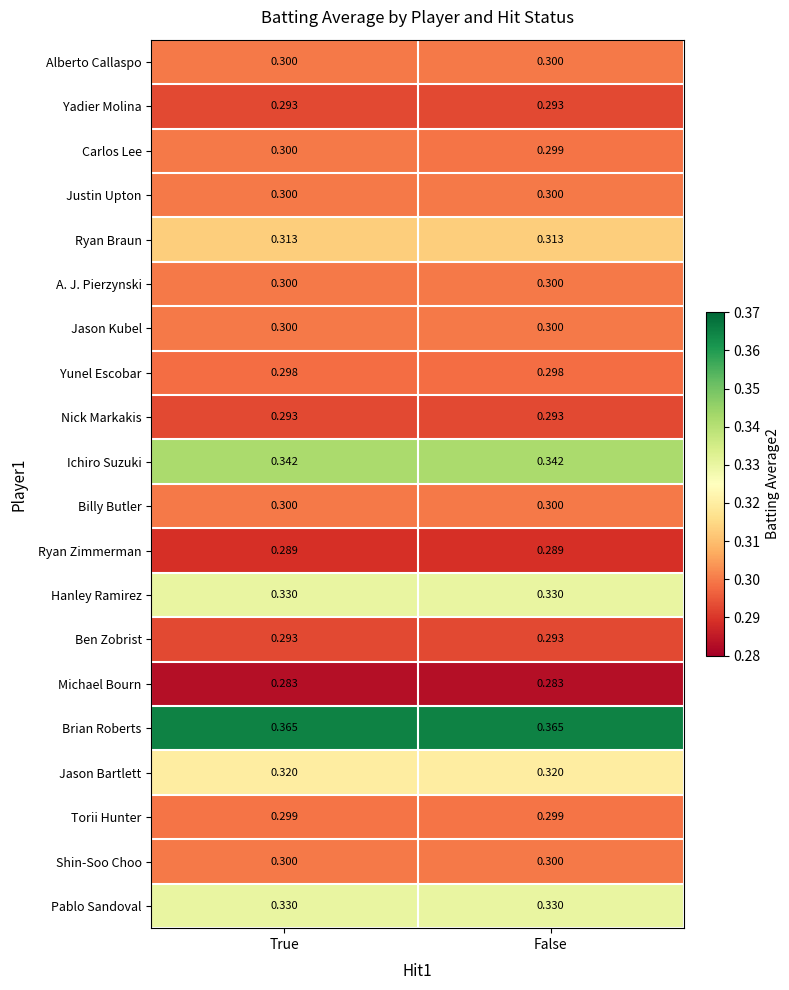

Between True and False, which series saw the biggest shift?

Carlos Lee